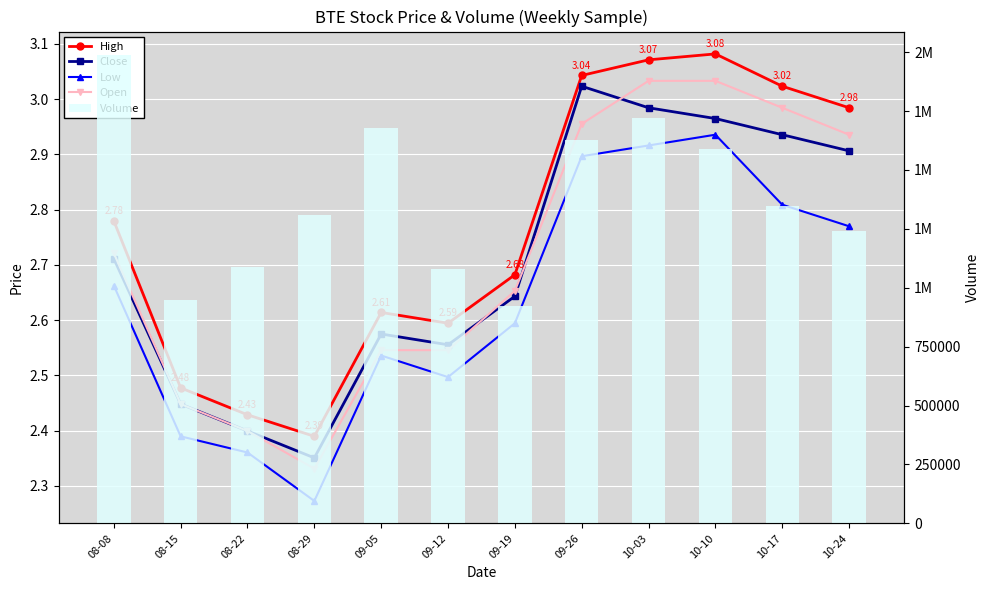

True or false: Low has a value of 1.9 at 10-24.

False